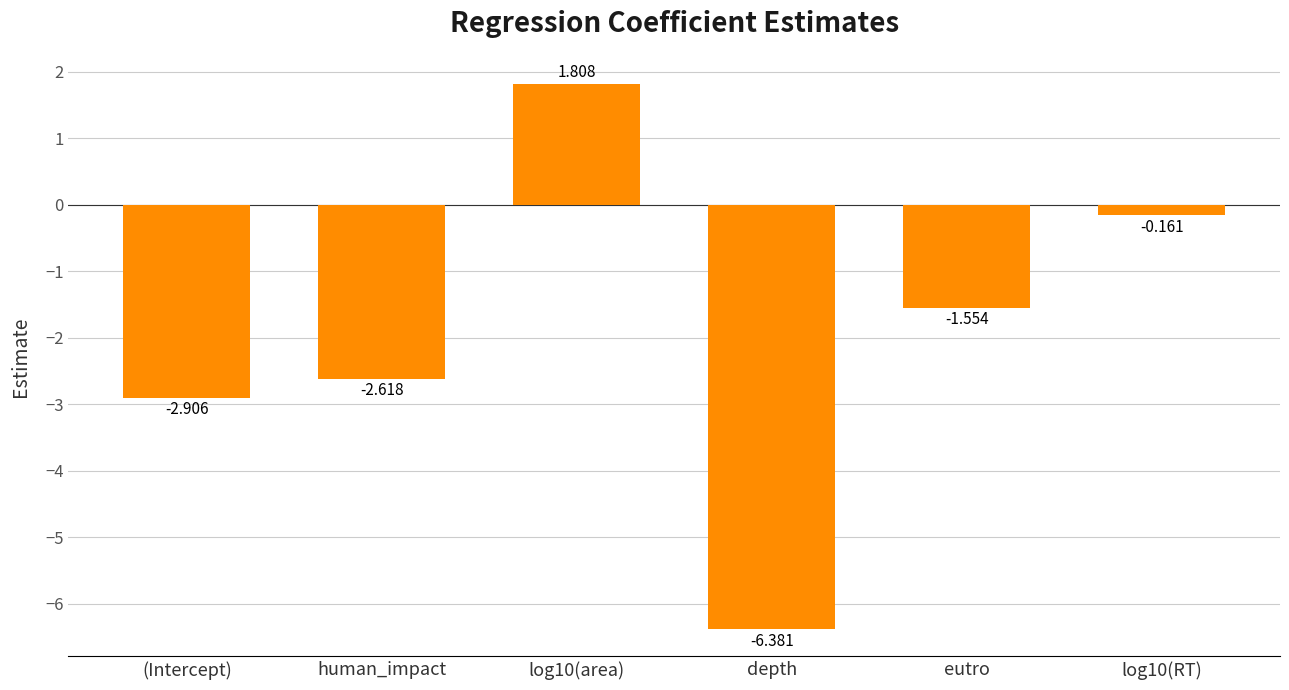

Where does the data first go above -1?

log10(area)